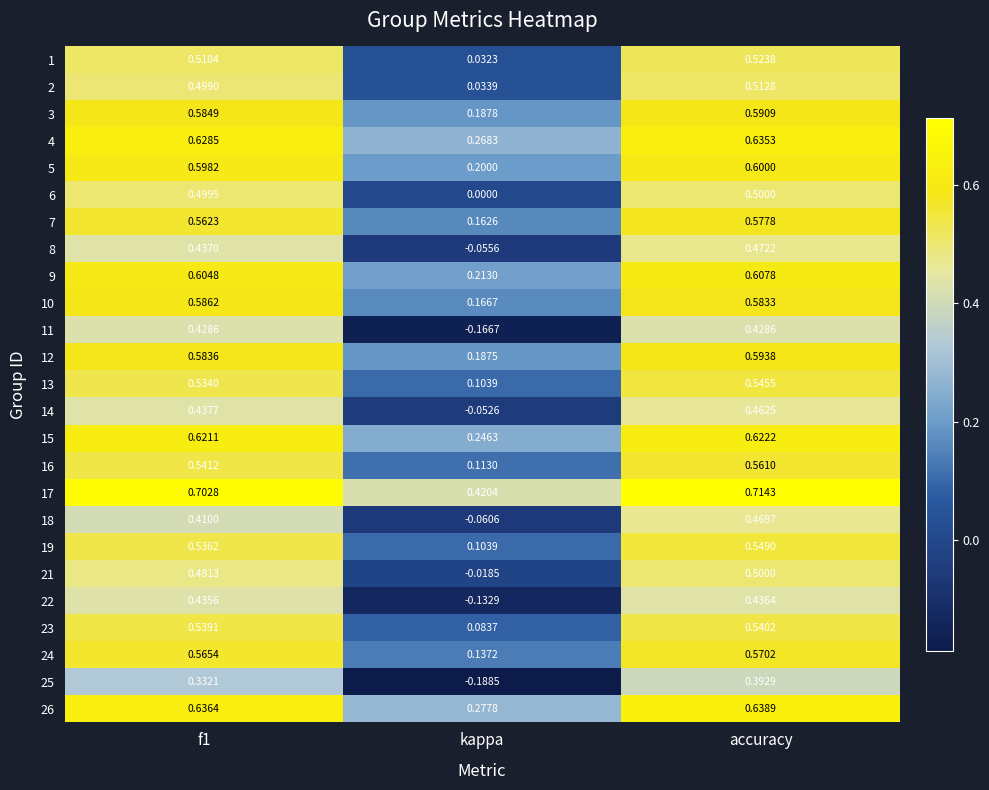

At which label is 17 closest to 0?

kappa